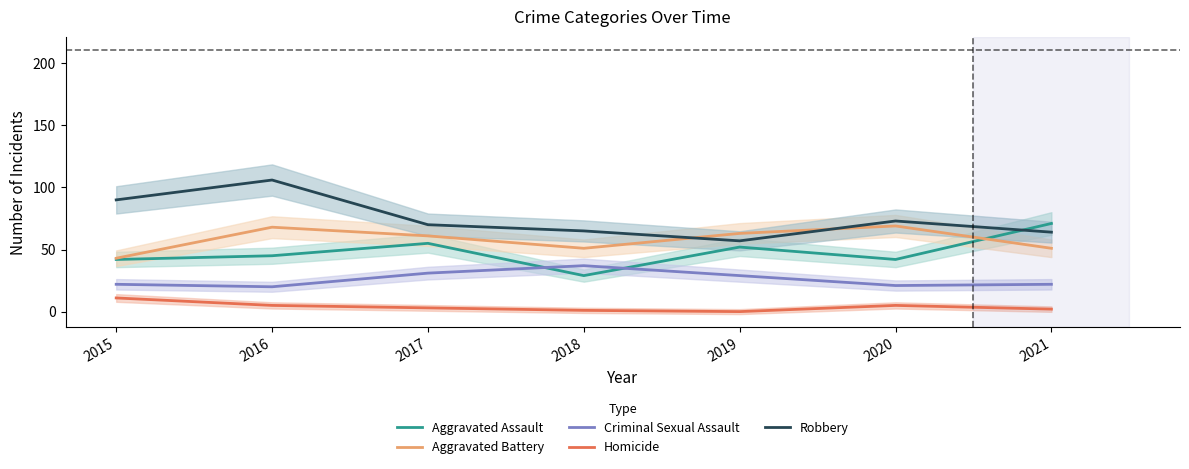

In Homicide, how many points are higher than both neighbors (excluding endpoints)?

1